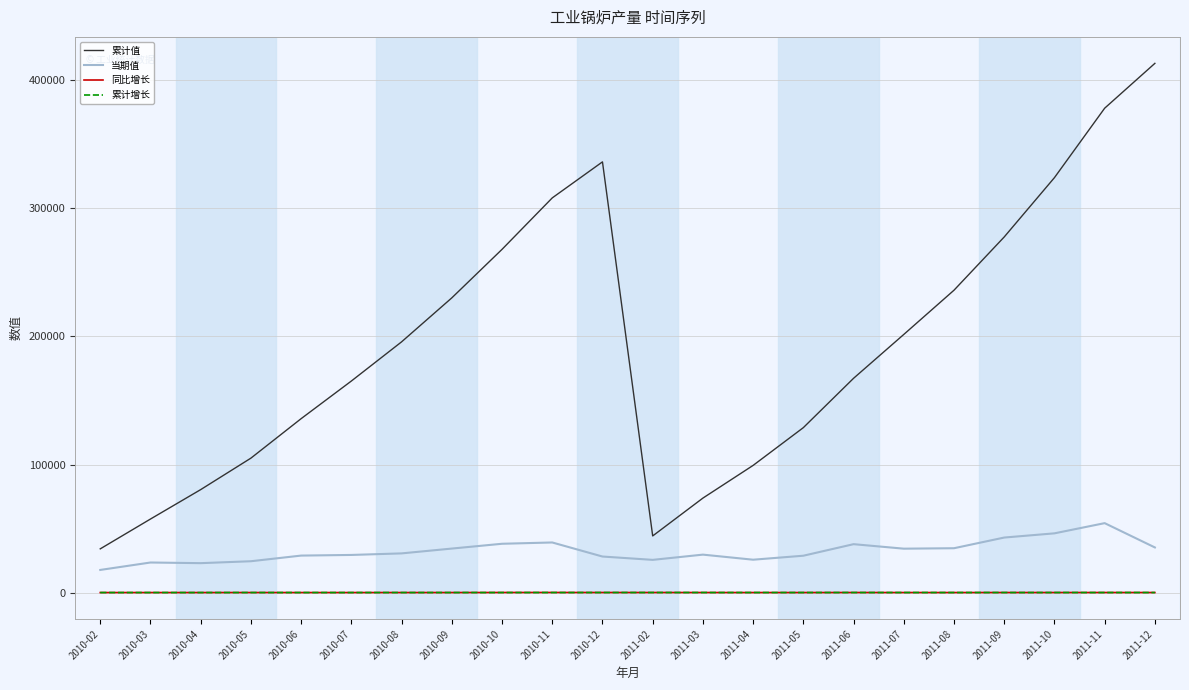

Which series has the largest total across all categories?

累计值